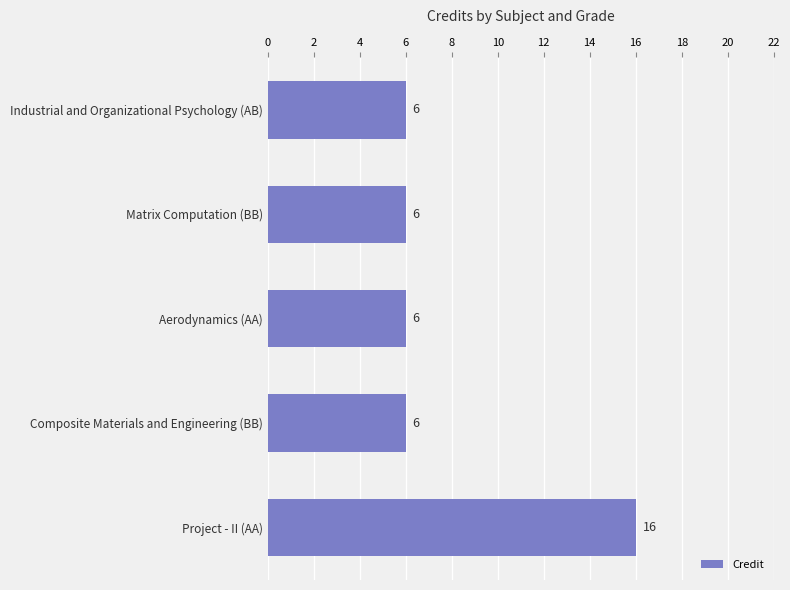

The value at Aerodynamics (AA) is 2. True or false?

False